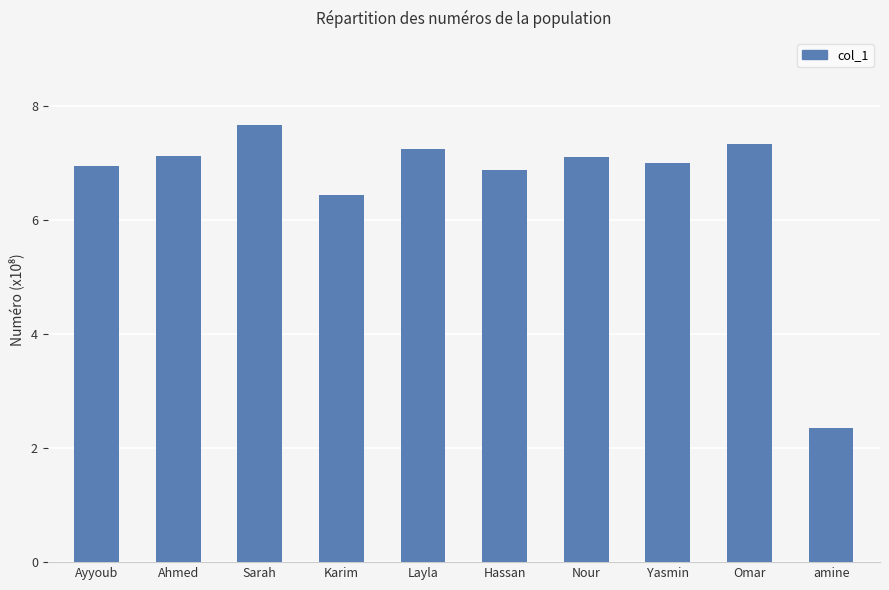

Reading left to right, transcribe all the data shown in this chart.

Ayyoub=6.9	Ahmed=7.1	Sarah=7.7	Karim=6.4	Layla=7.2	Hassan=6.9	Nour=7.1	Yasmin=7.0	Omar=7.3	amine=2.3